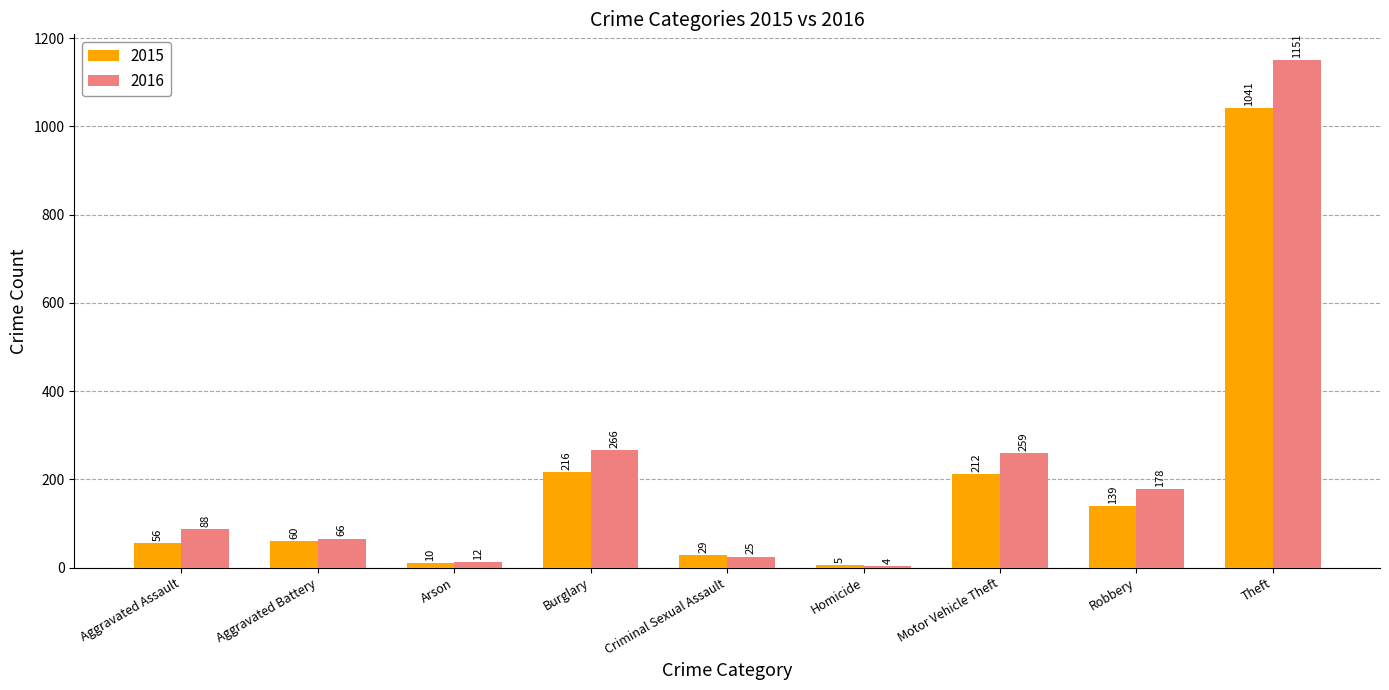

What is the difference between the second highest and second lowest values in the 2015 series?

206